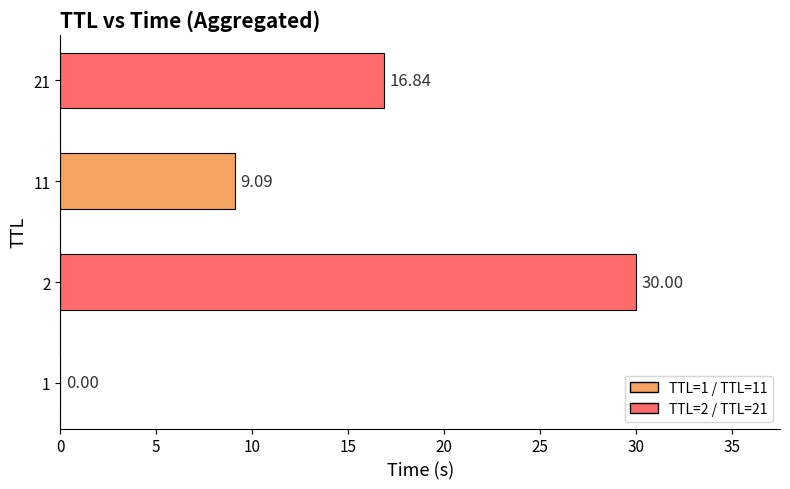

What is the sum of all values?

55.9